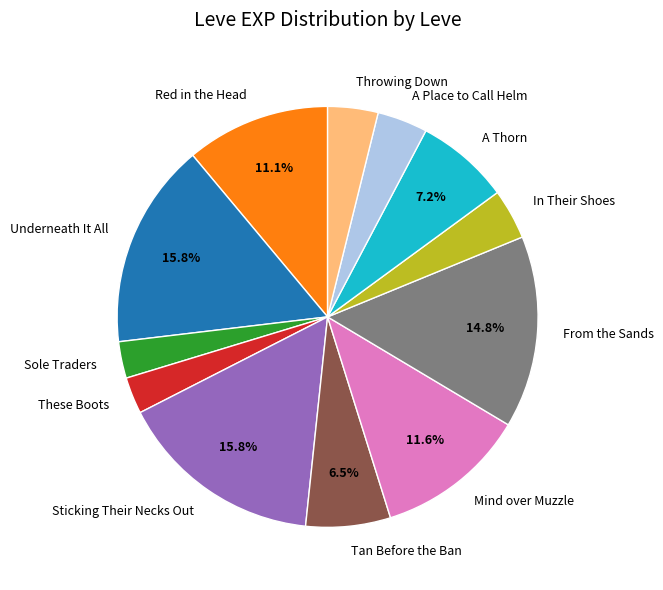

To the nearest percent, what is the average slice percentage?

8%